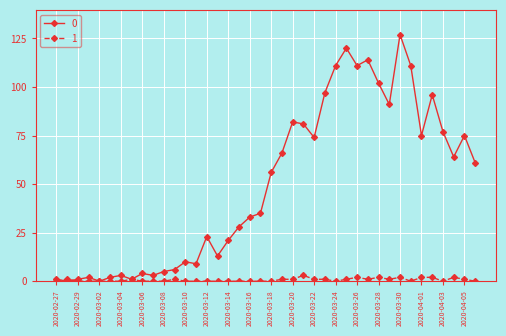

True or false: 0 has more than 1 interior local peaks.

True